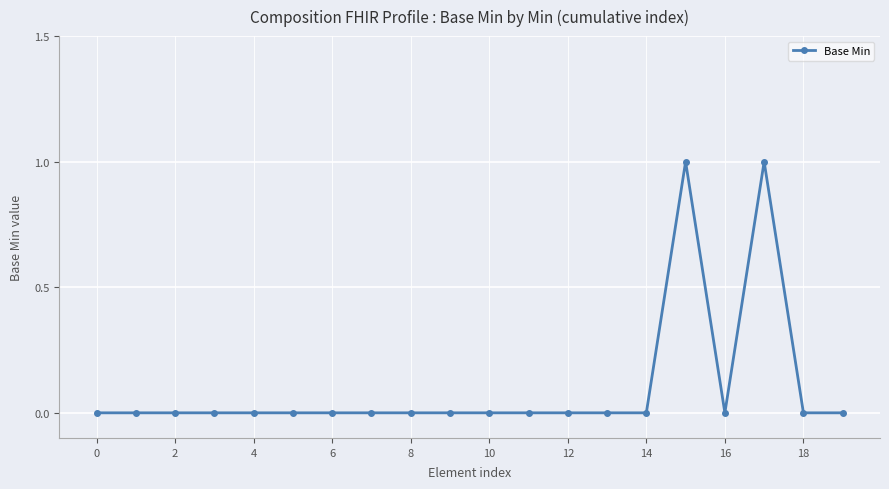

True or false: the data has more than 0 interior local peaks.

True